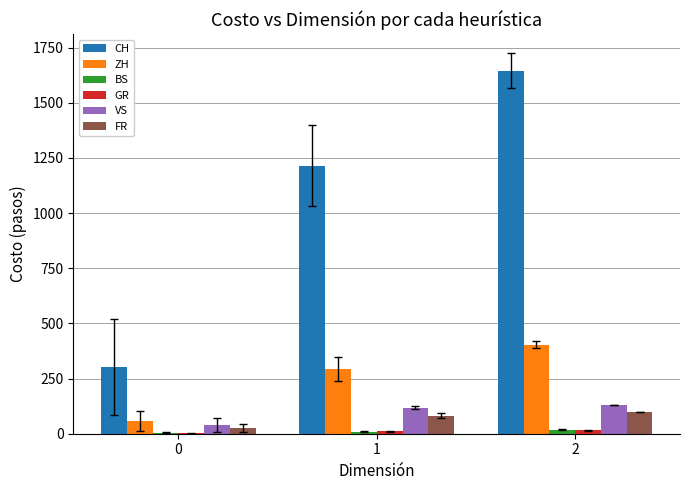

How many data points does each series have?

3